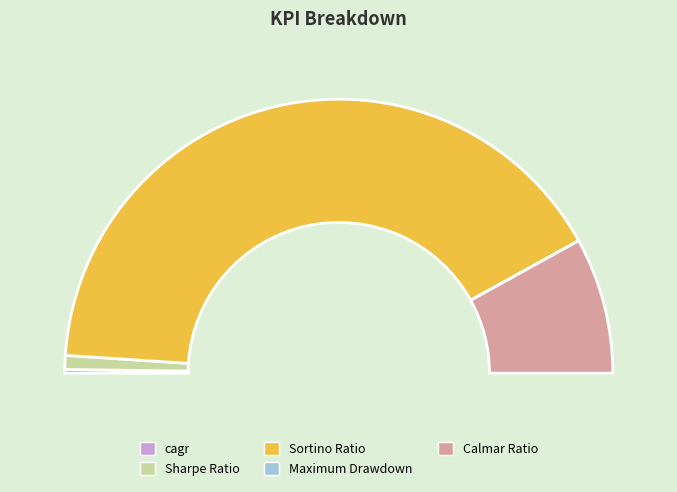

What percentage do Sortino Ratio and Calmar Ratio together represent?

97.9%